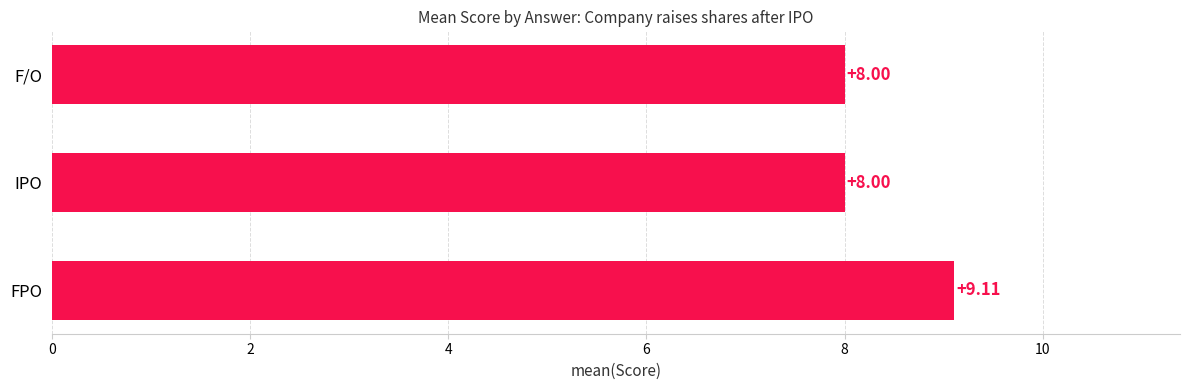

Between F/O and FPO, which is larger?

FPO